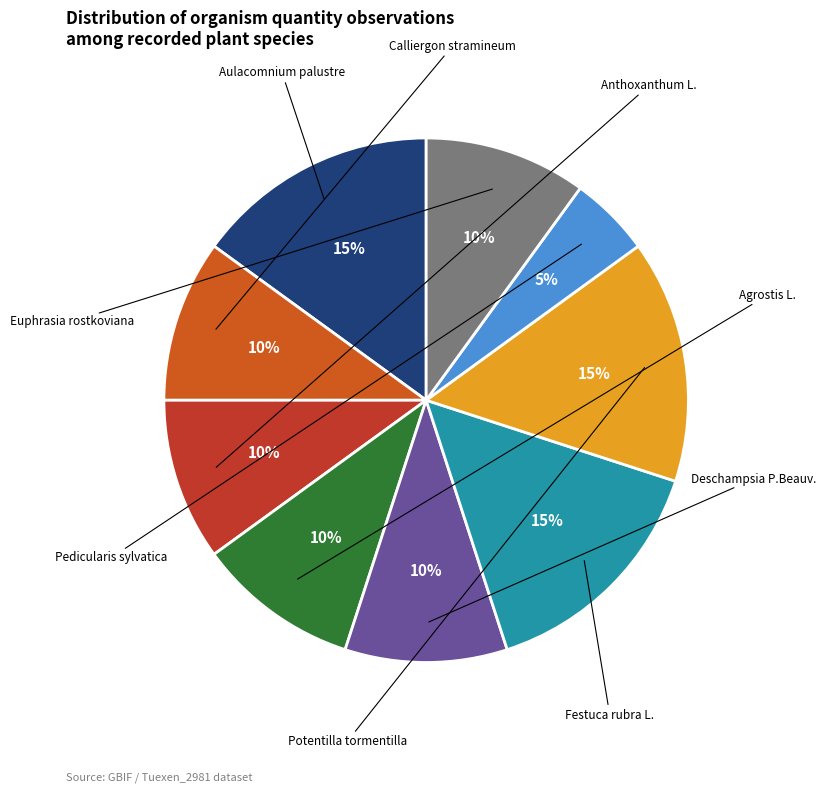

How many segments does this pie chart have?

9